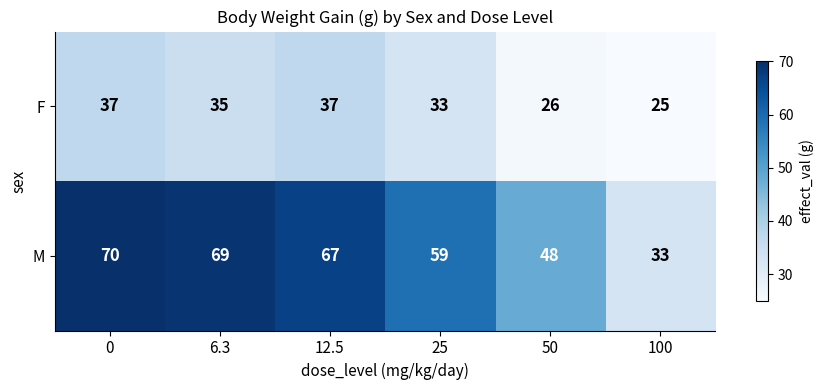

Is it true that M equals 104 at 25?

False